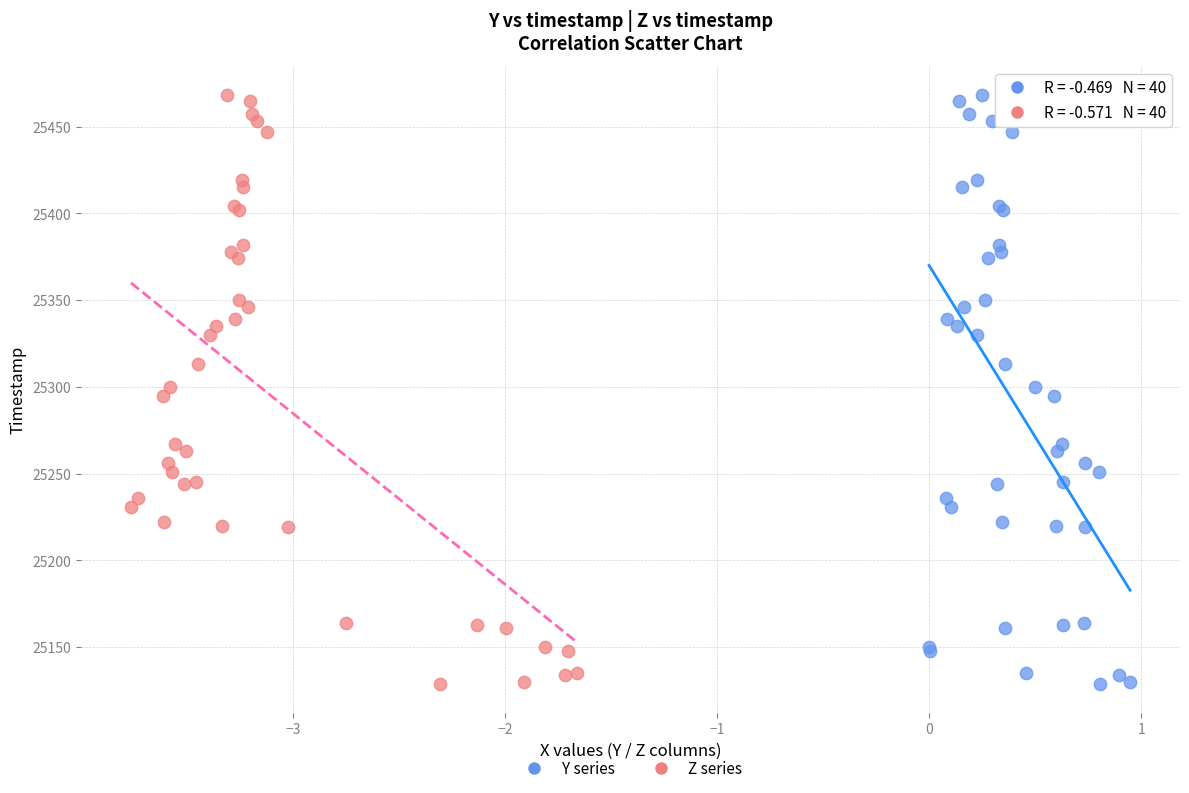

What are all the series names shown in the legend?

Y series, Z series